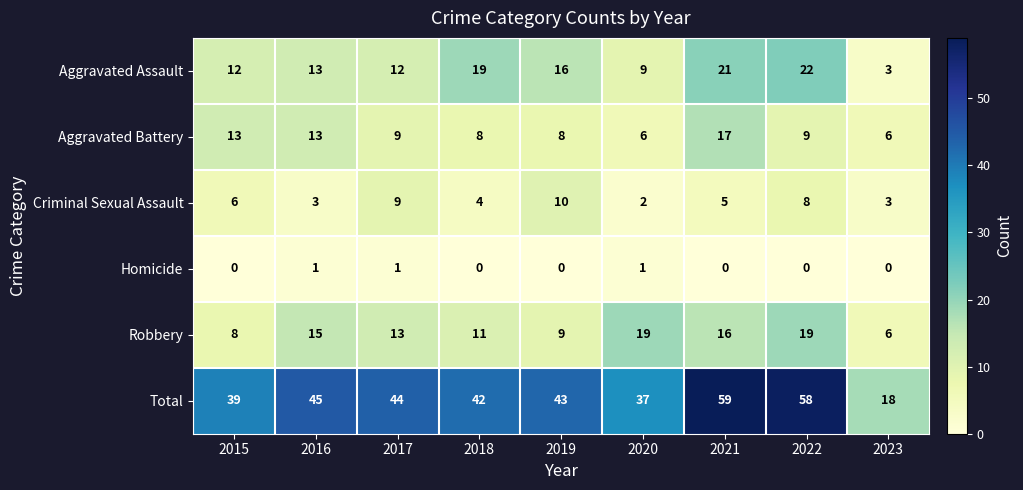

What is the difference between the second highest and second lowest values in the Robbery series?

11